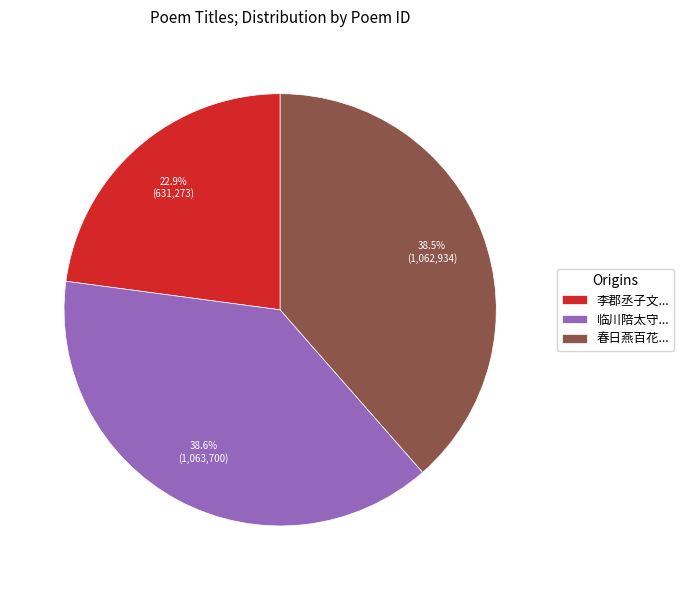

What portion of the pie excludes 临川陪太守...?

61.4%